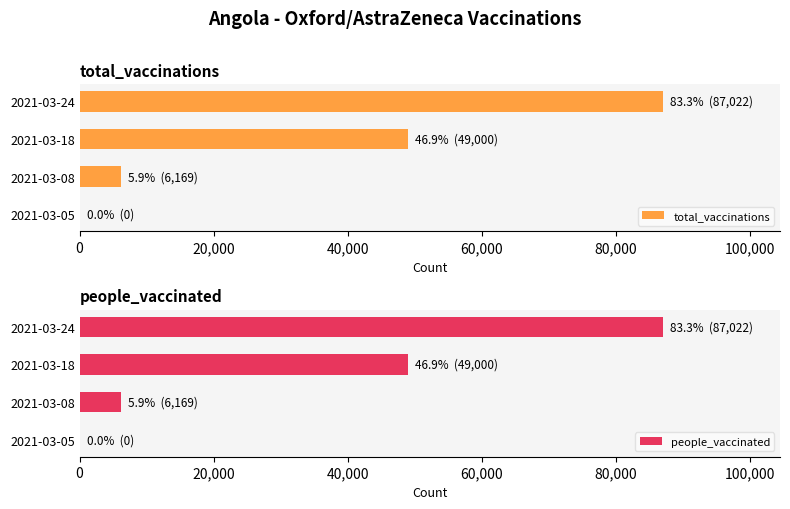

Where is total_vaccinations nearest to the value 43511?

2021-03-18